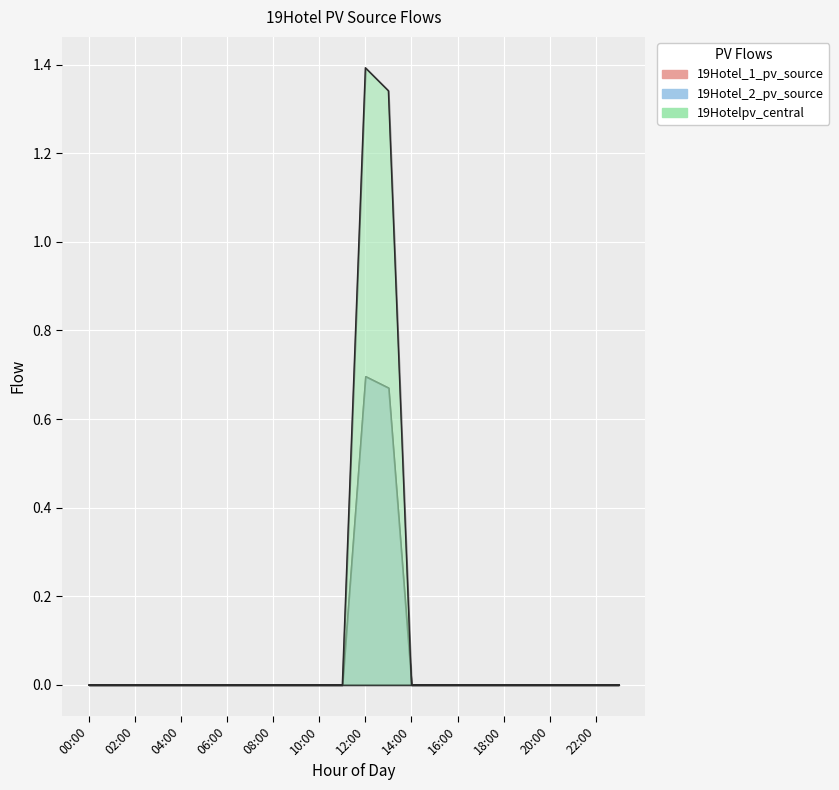

Which series has the largest total across all categories?

19Hotelpv_central